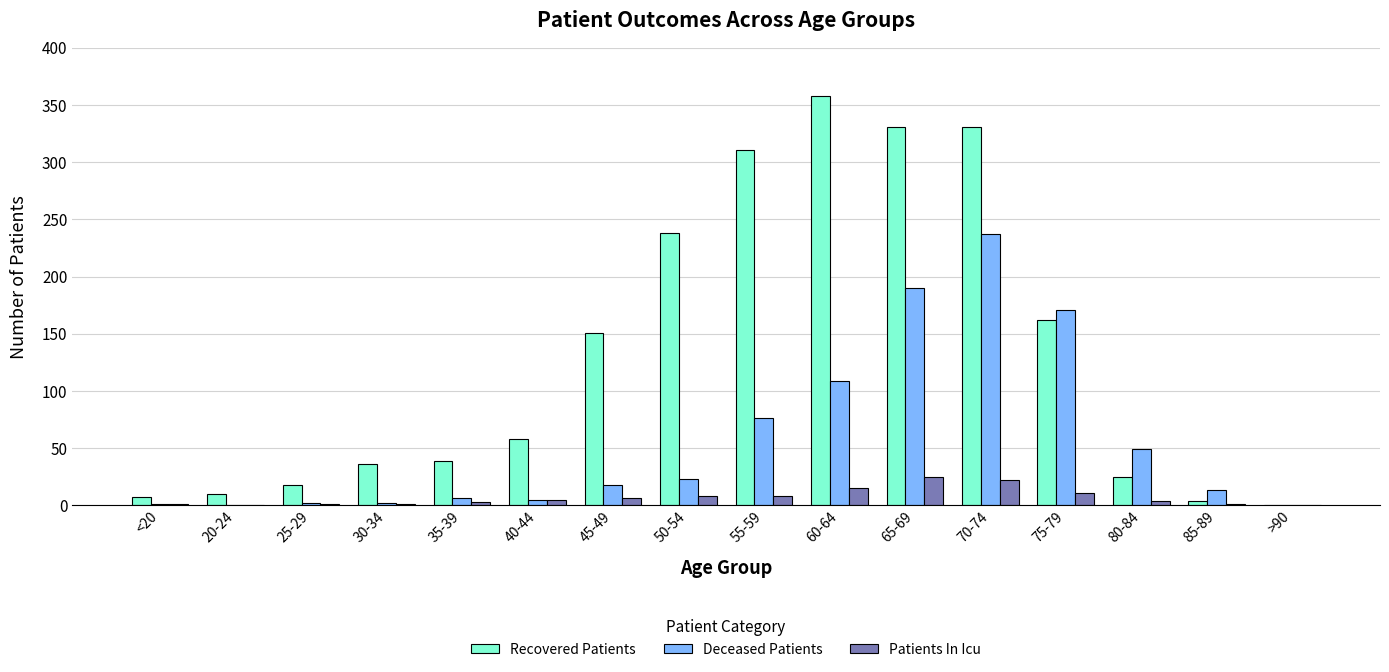

What is the maximum value shown in the chart?

358